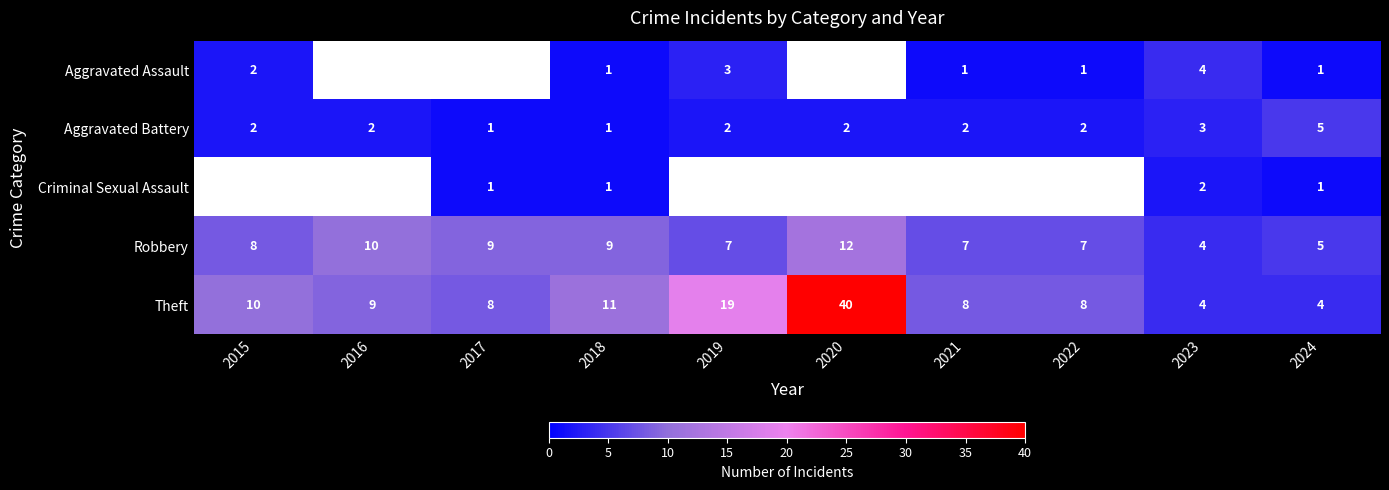

What is the sum of all Aggravated Battery values?

22